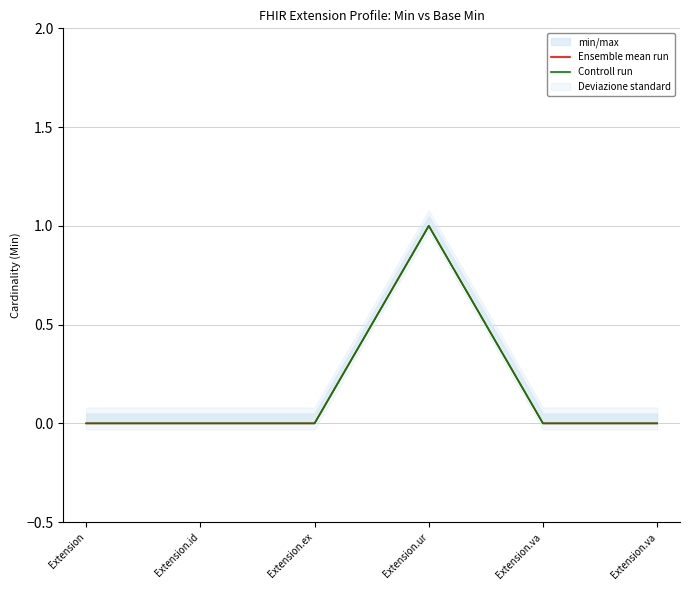

Which series has the largest range (max minus min)?

Ensemble mean run